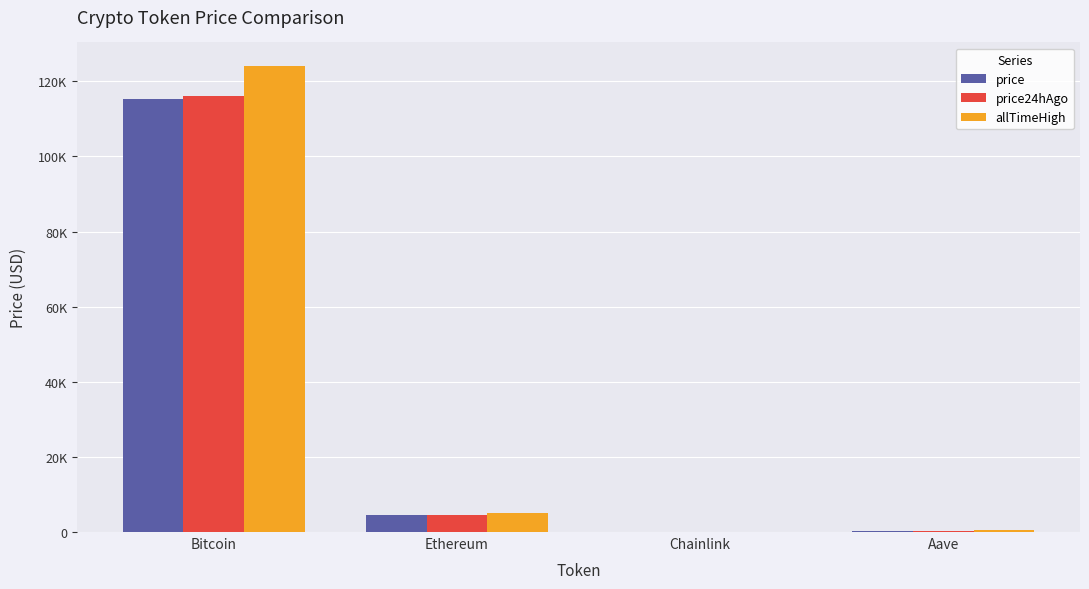

What is the total value across all series at Bitcoin?

355506.0